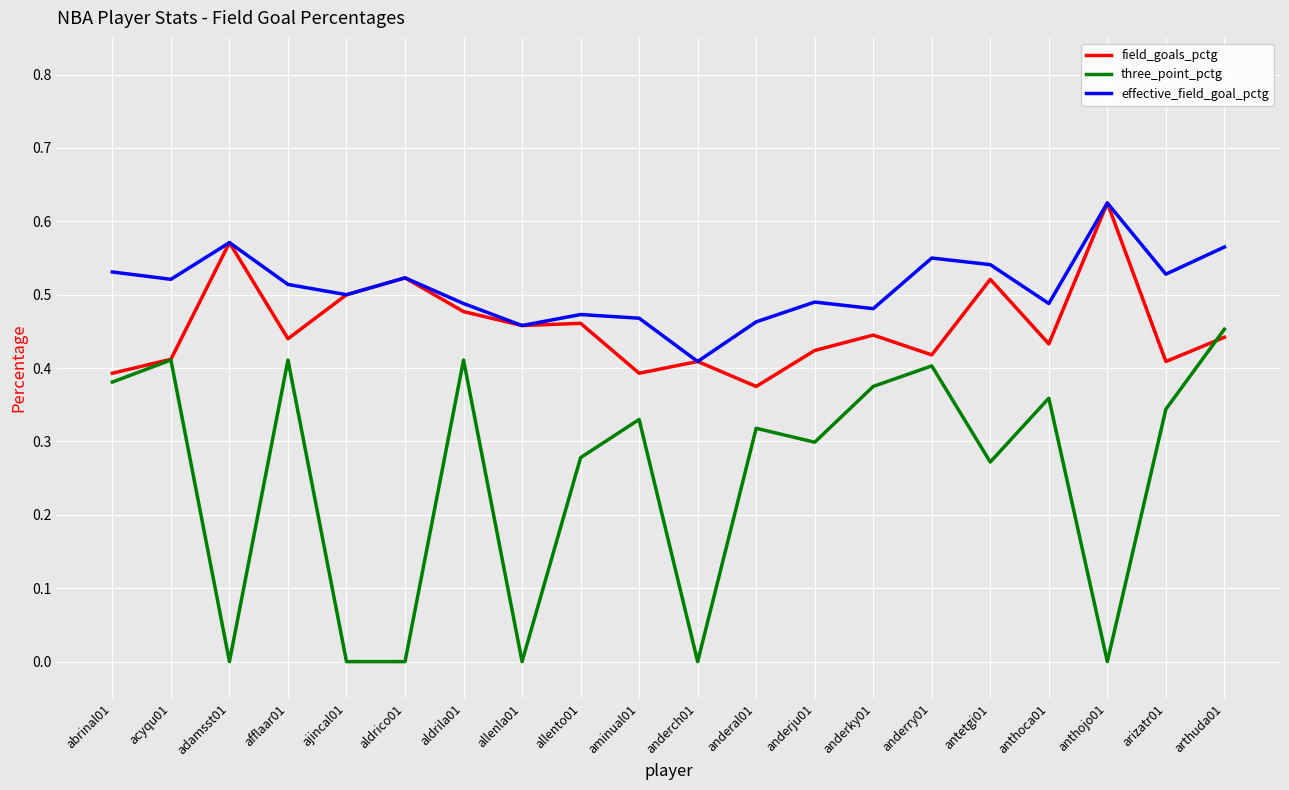

How many field_goals_pctg values are between 0 and 1?

20